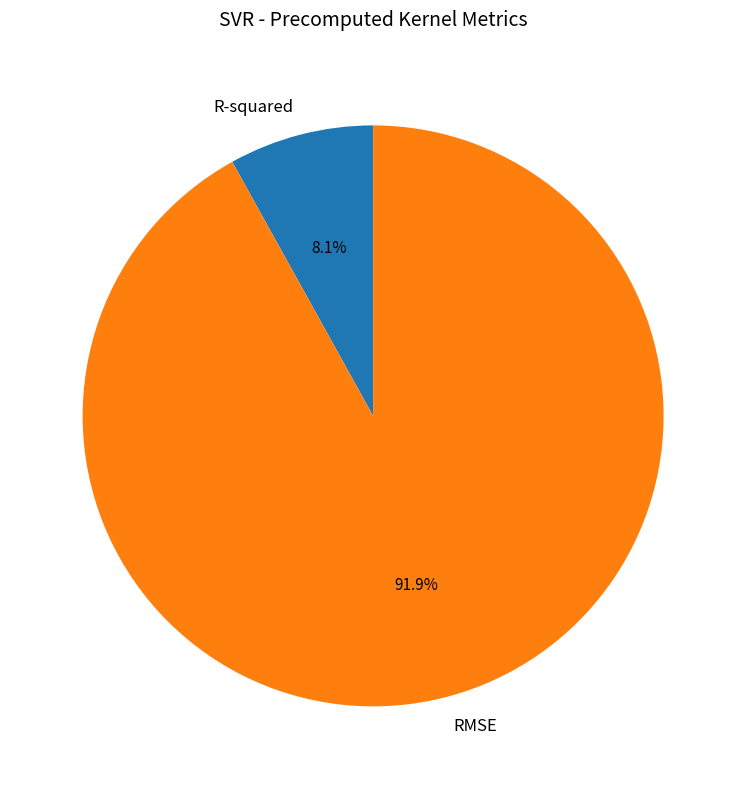

Is it true that R-squared is 8% of the pie?

True